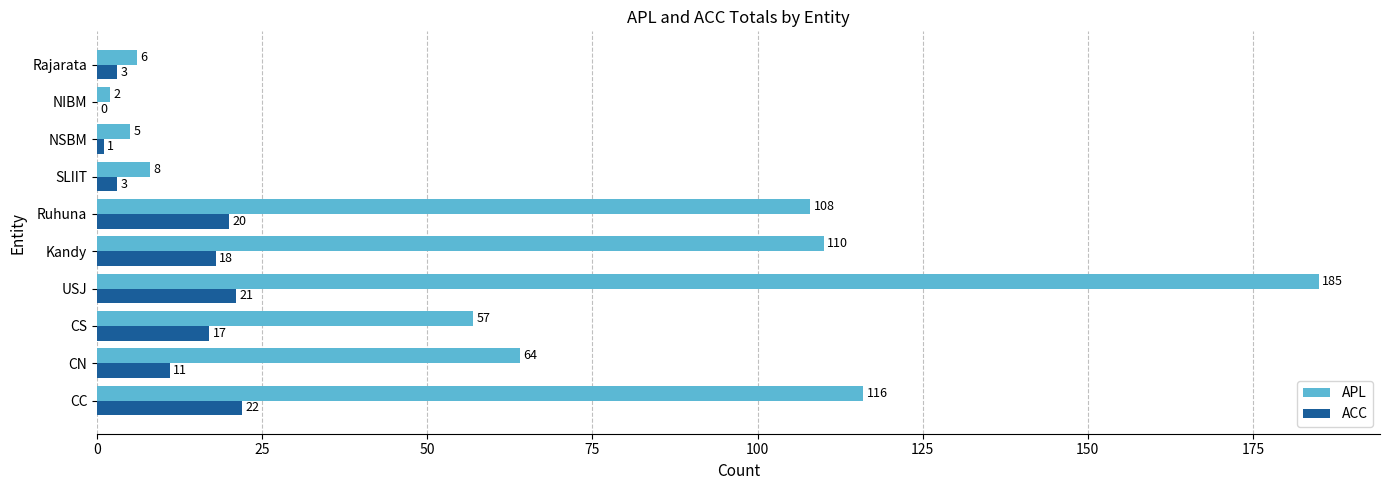

At which category does the chart reach its peak across all series?

USJ